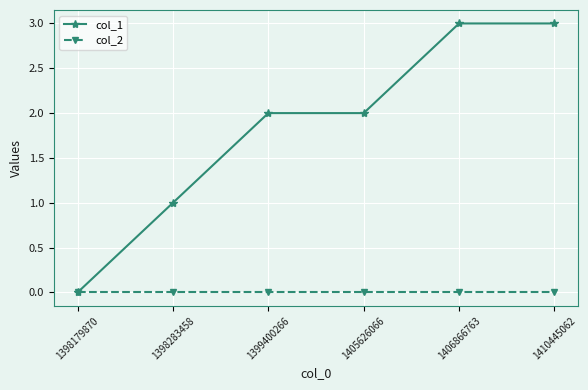

Rank the series at 1399400266 from highest to lowest value.

col_1, col_2